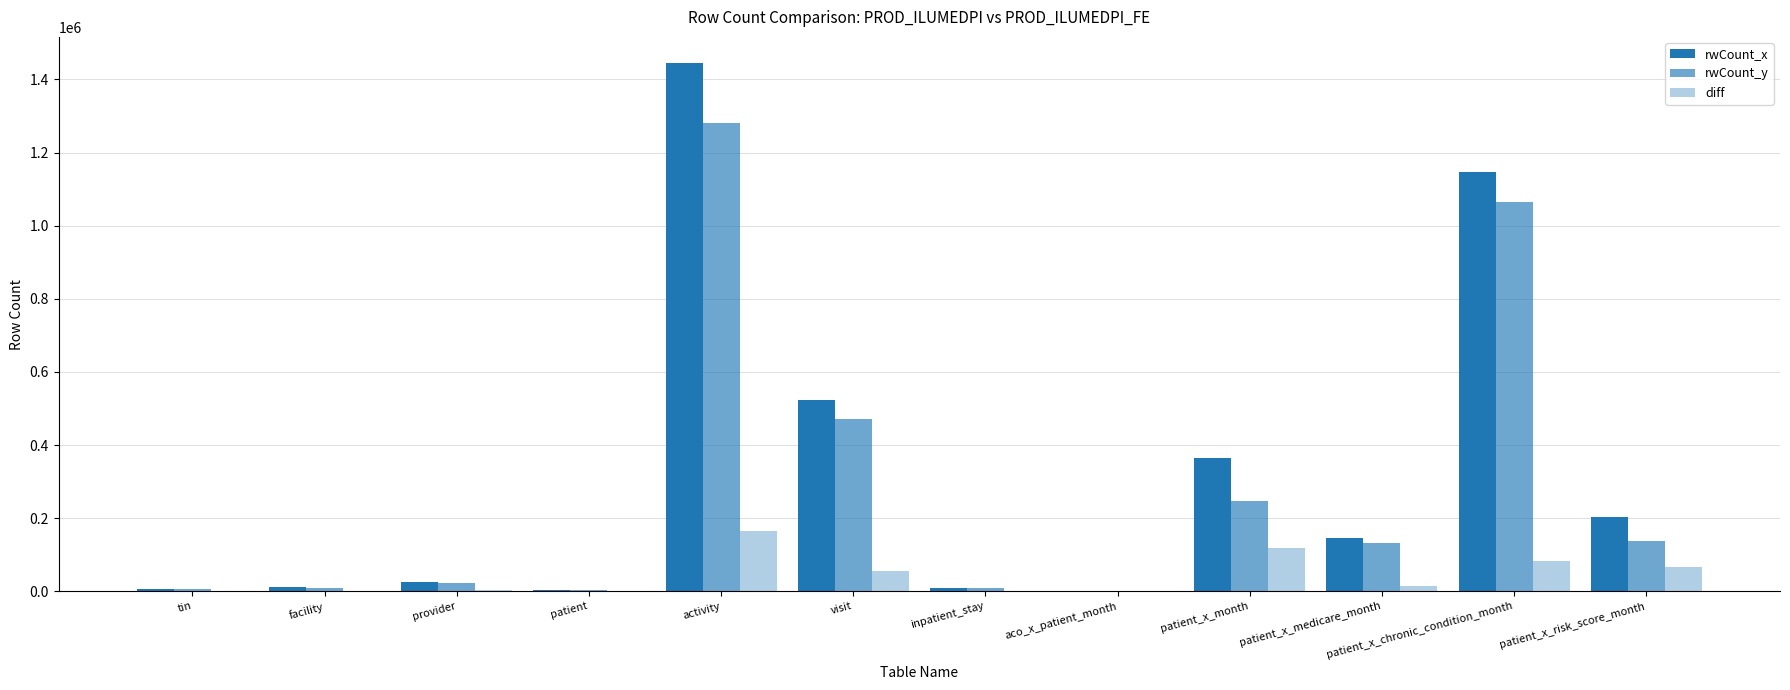

Are the bars horizontal?

No